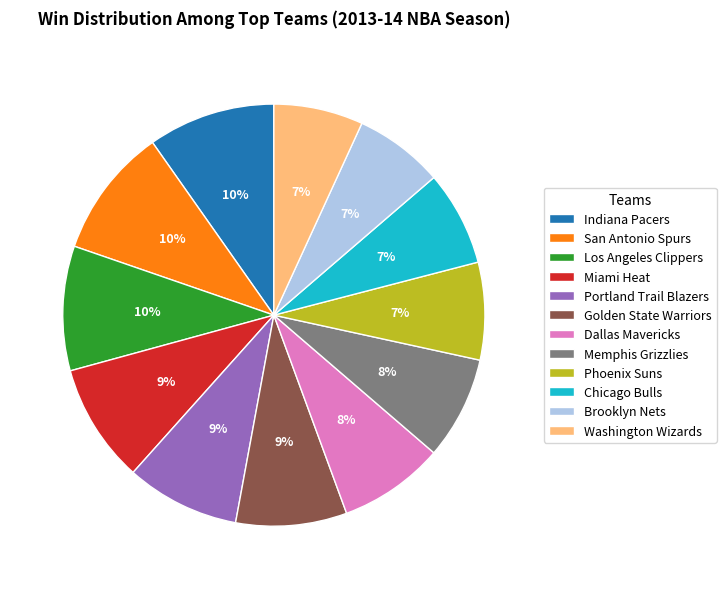

Is it true that Brooklyn Nets is 7% of the pie?

True